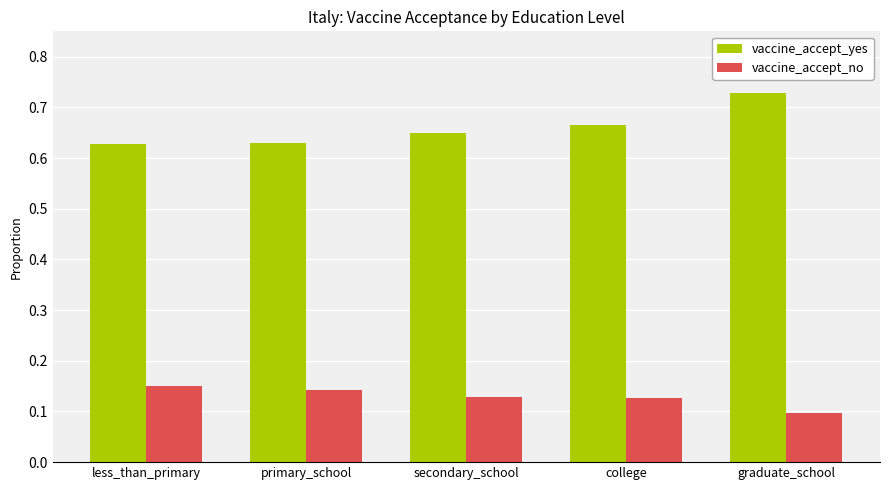

At which label does vaccine_accept_no reach its minimum?

graduate_school